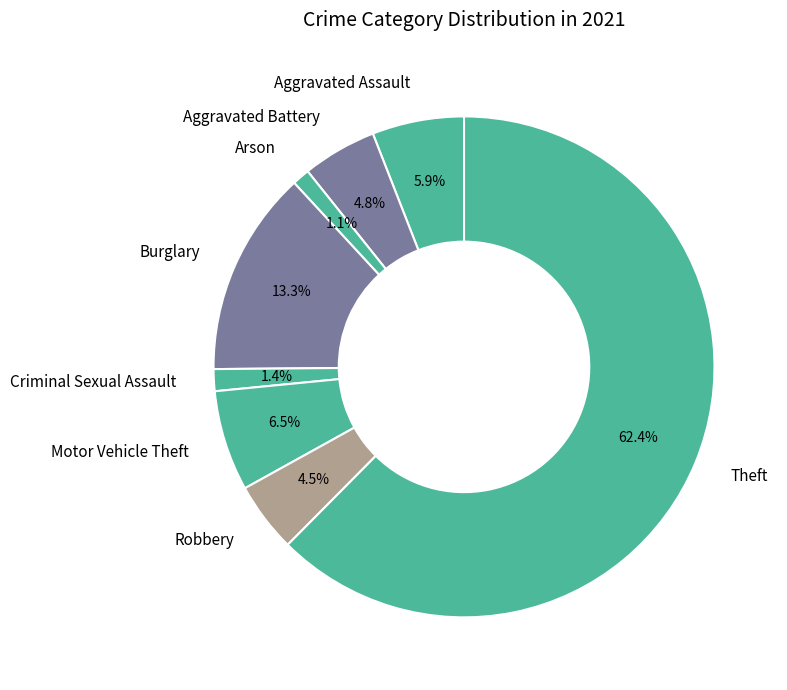

Combined, do Theft and Aggravated Assault account for over 50%?

Yes